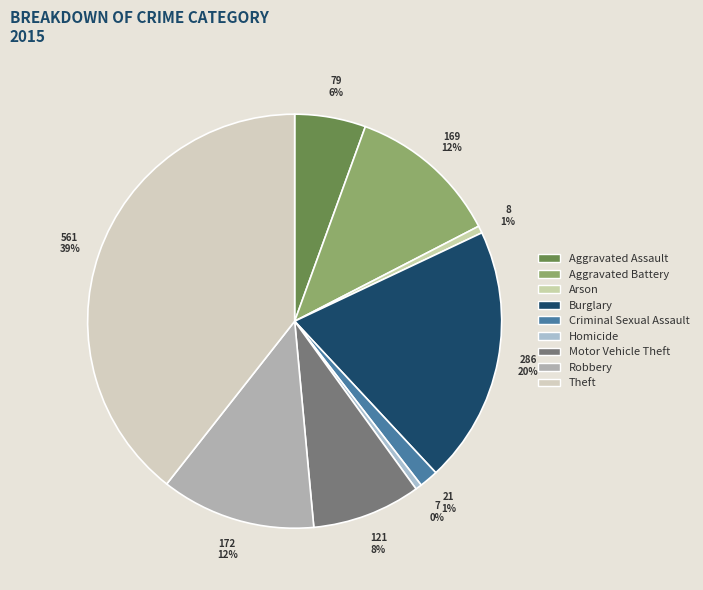

Do Motor Vehicle Theft and Arson together represent more than half of the pie?

No